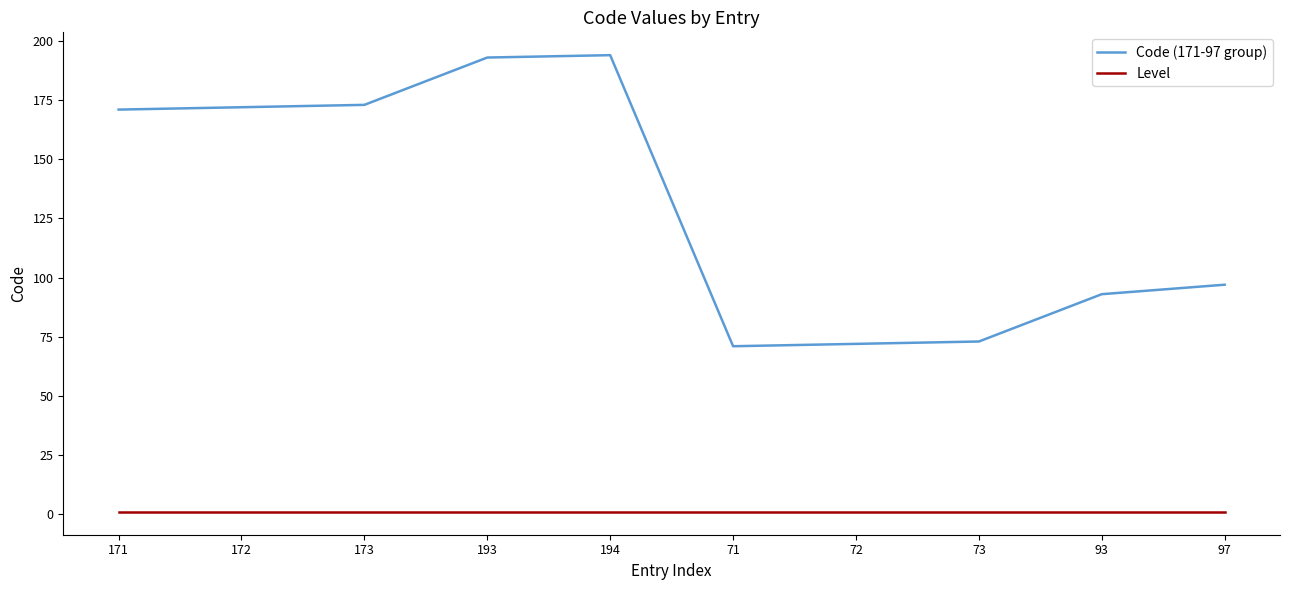

Is the value of Level at 73 greater than the value of Code (171-97 group) at 71?

No